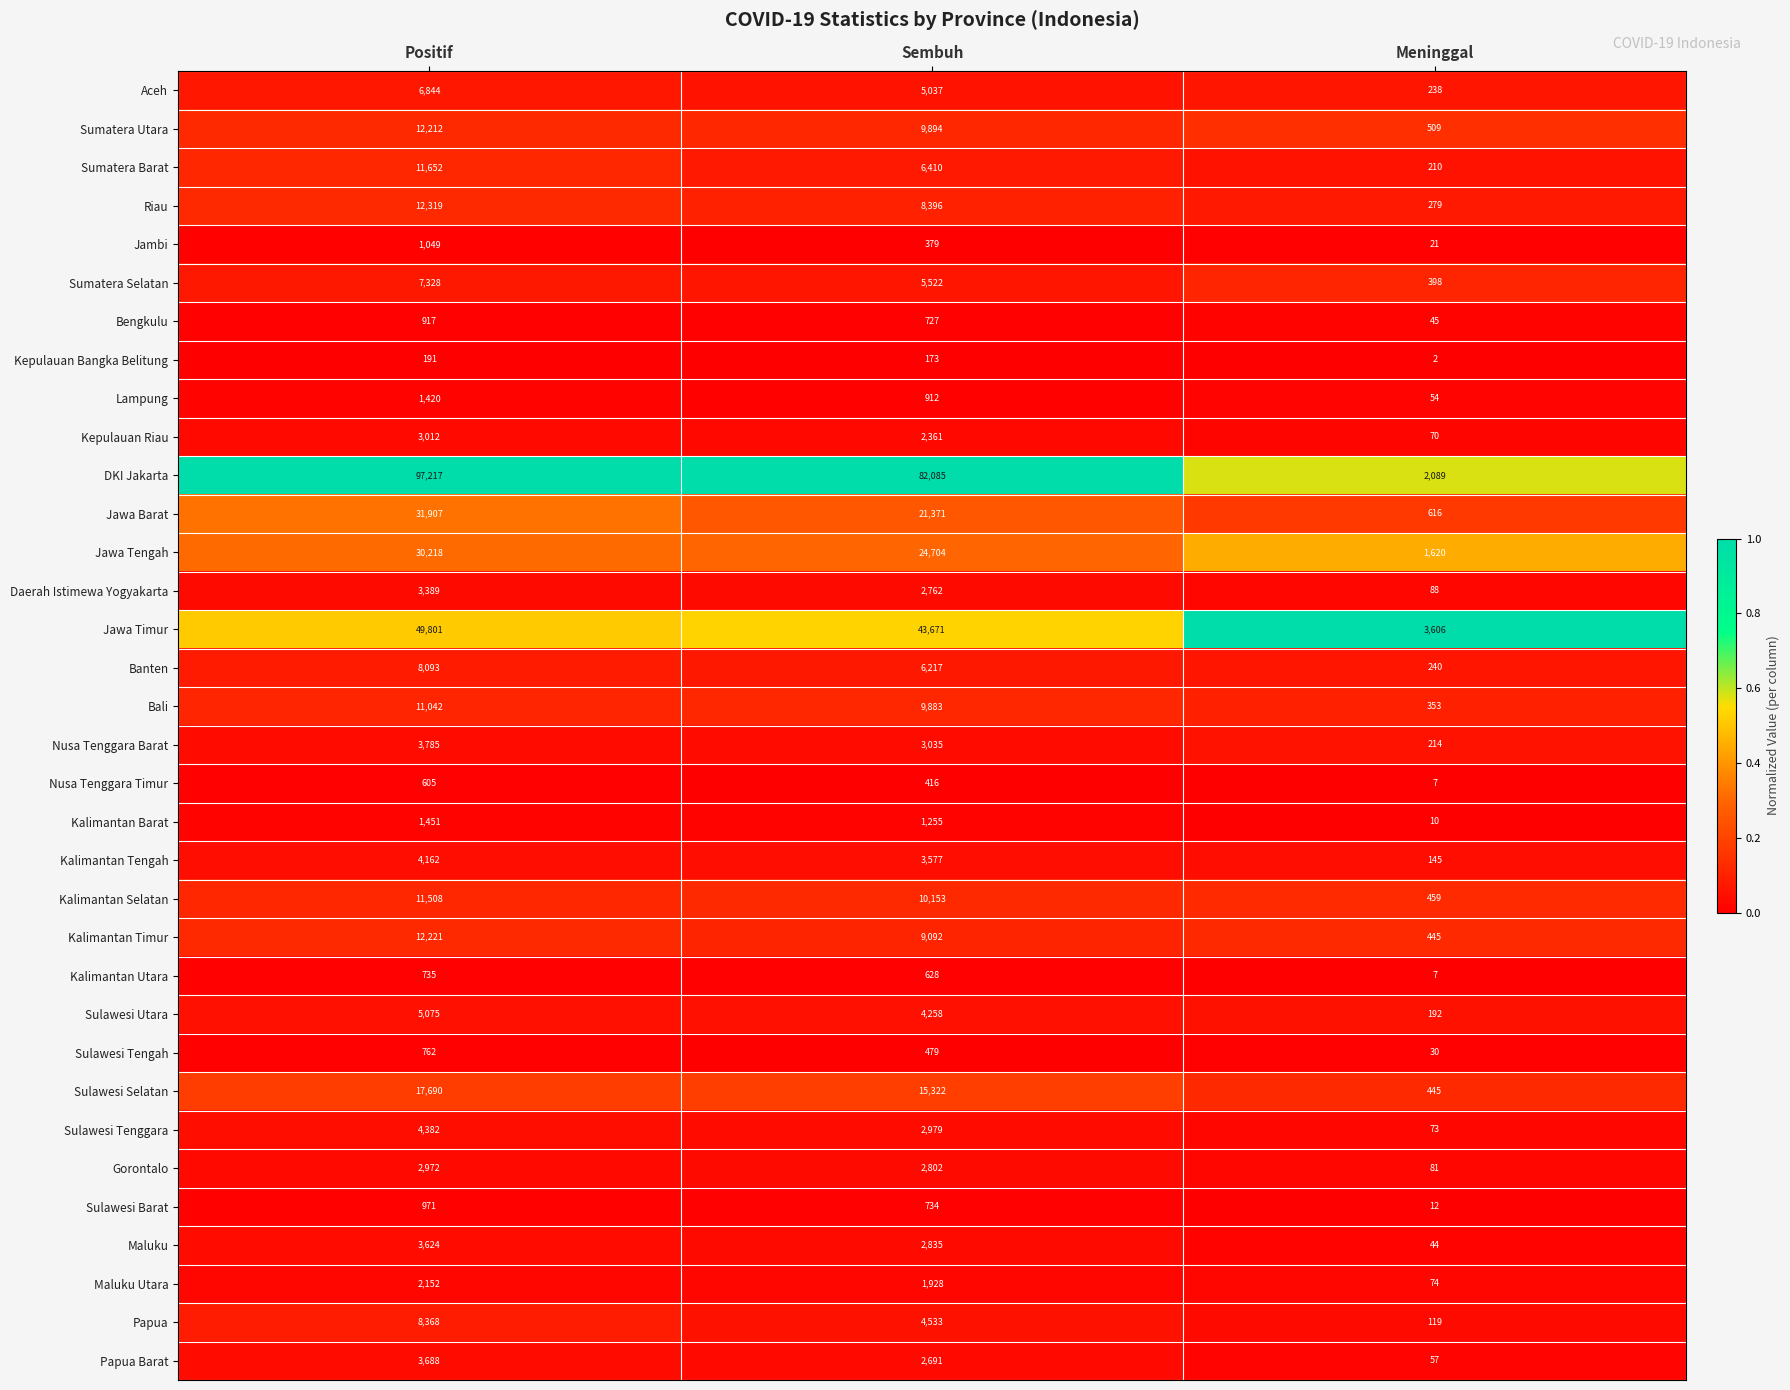

Count the Banten values in the range 240 to 8093.

3